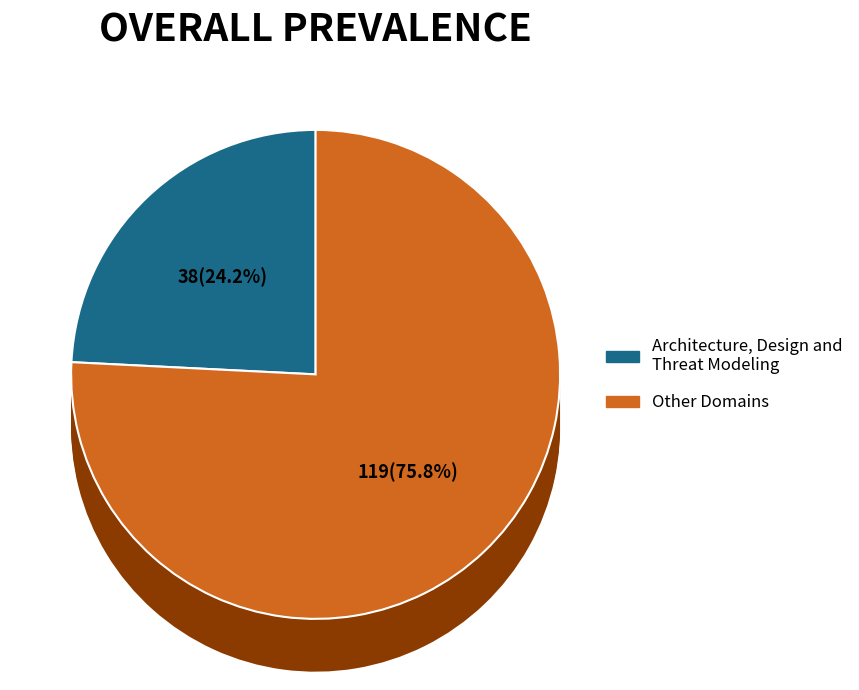

What is the total percentage of Architecture, Design and Threat Modeling and Other Domains?

100.0%